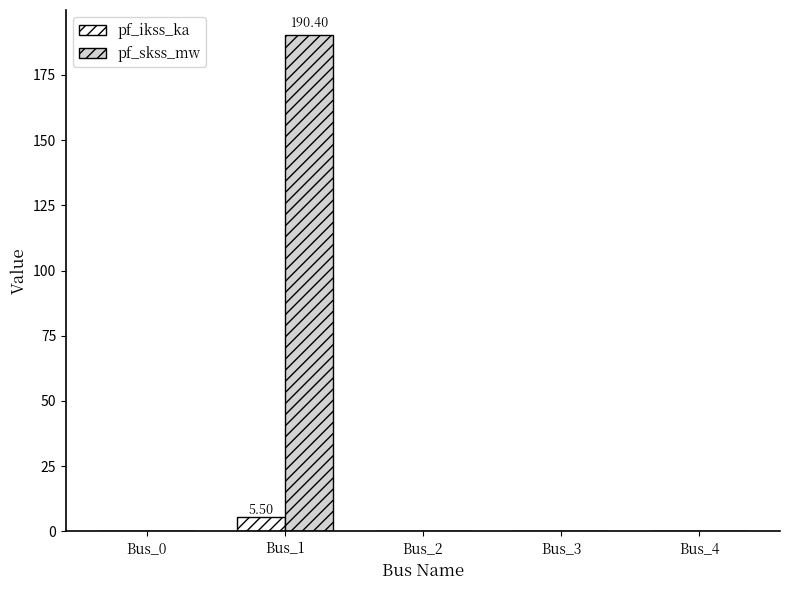

Reading left to right, extract all data points from this chart.

pf_ikss_ka: 0.0	5.5	0.0	0.0	0.0
pf_skss_mw: 0.0	190.4	0.0	0.0	0.0